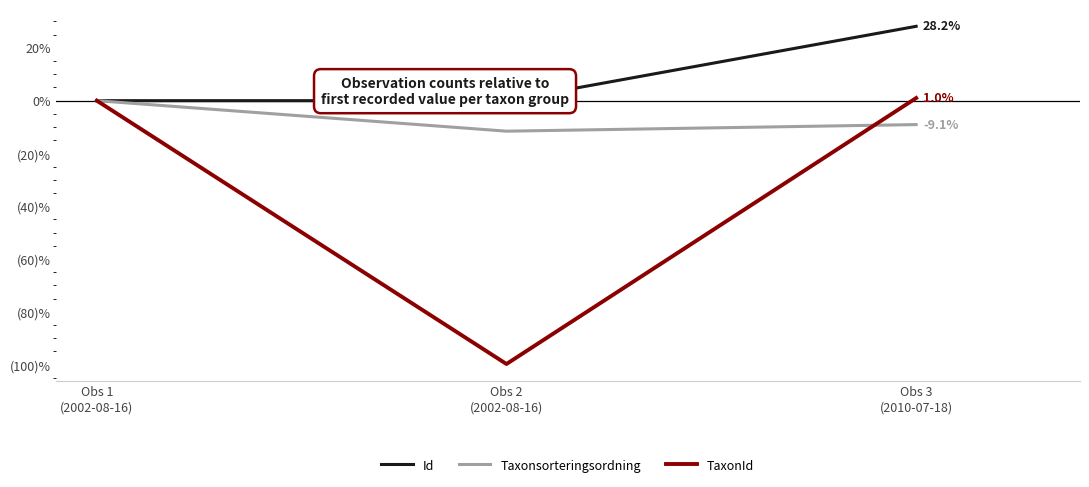

What is the label of the 2nd point from the left?

Obs 2
(2002-08-16)